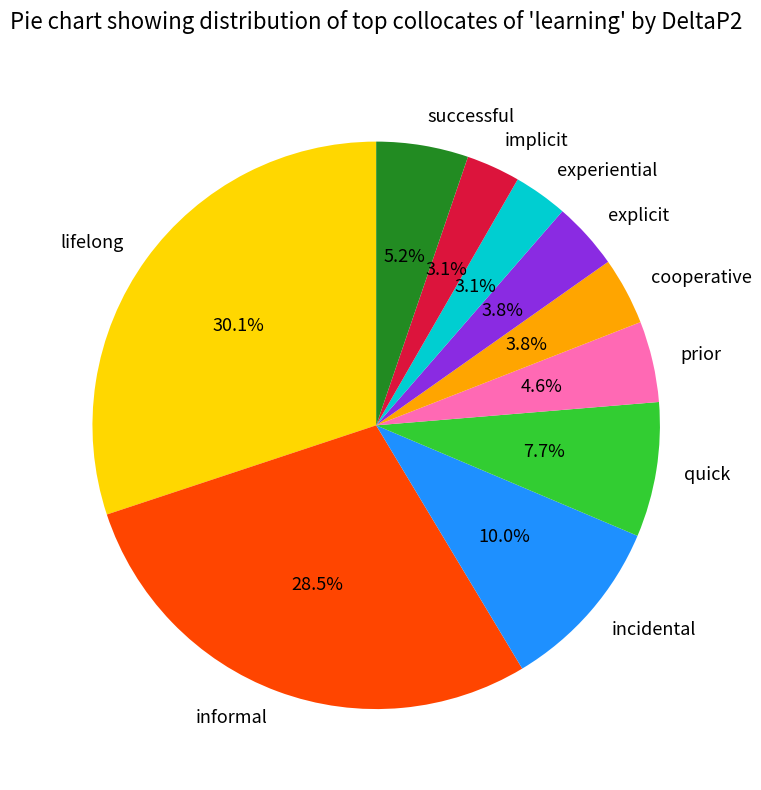

To the nearest percent, what is the combined percentage of lifelong and implicit?

33%